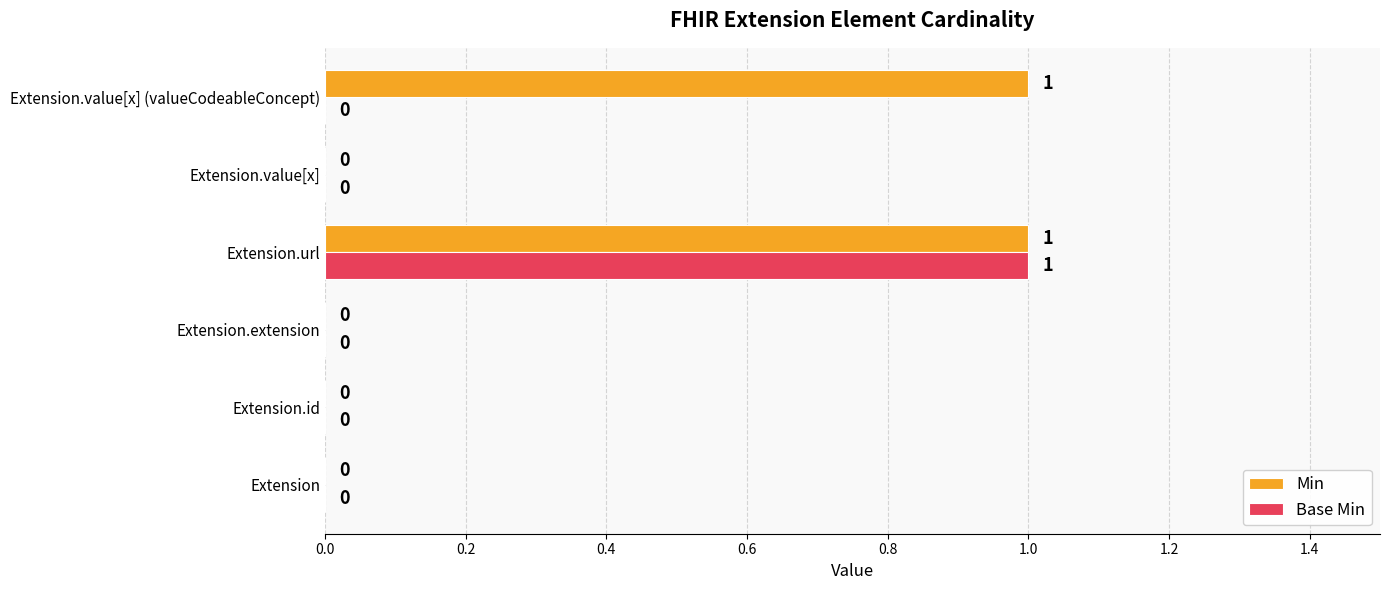

Which series has the largest total across all categories?

Min